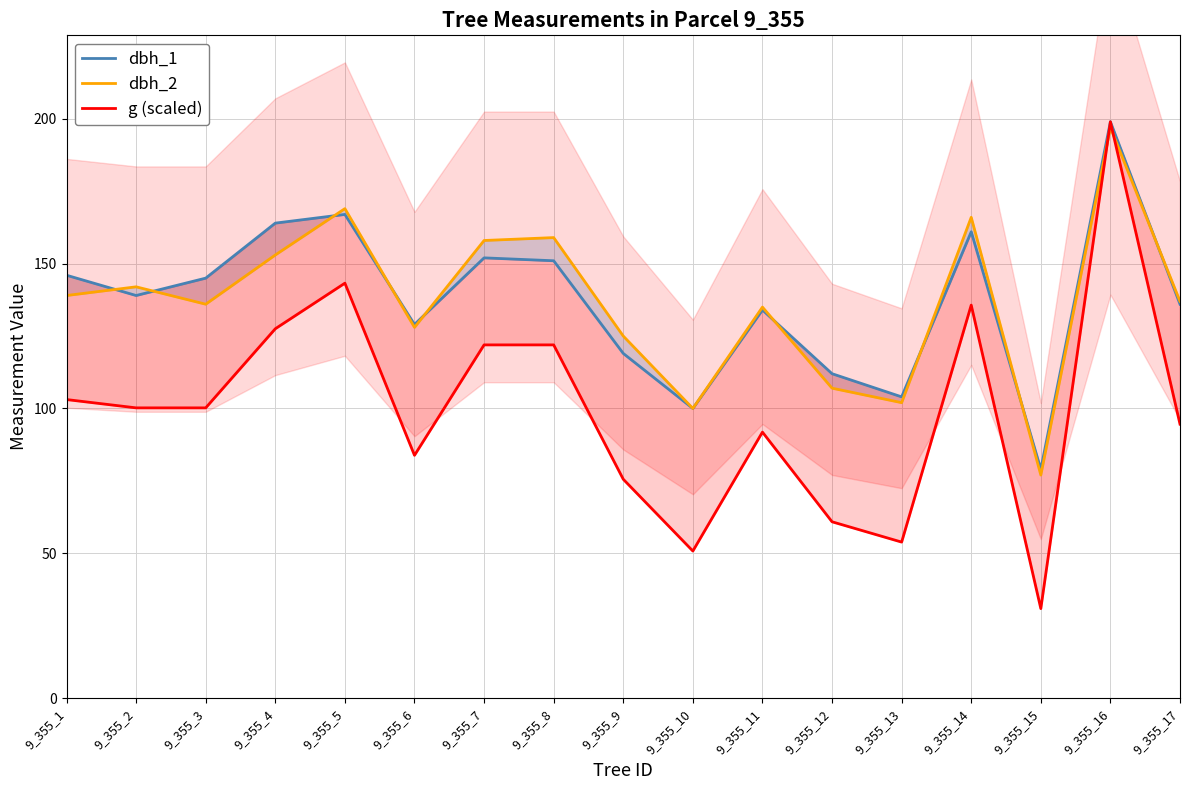

Reading right to left, list all the values displayed in this chart.

dbh_1: 136.0	199.0	79.0	161.0	104.0	112.0	134.0	100.0	119.0	151.0	152.0	129.0	167.0	164.0	145.0	139.0	146.0
dbh_2: 137.0	197.0	77.0	166.0	102.0	107.0	135.0	100.0	125.0	159.0	158.0	128.0	169.0	153.0	136.0	142.0	139.0
g (scaled): 94.6	199.0	30.9	135.7	53.8	60.9	91.8	50.8	75.6	121.9	121.9	83.8	143.3	127.5	100.2	100.2	103.1